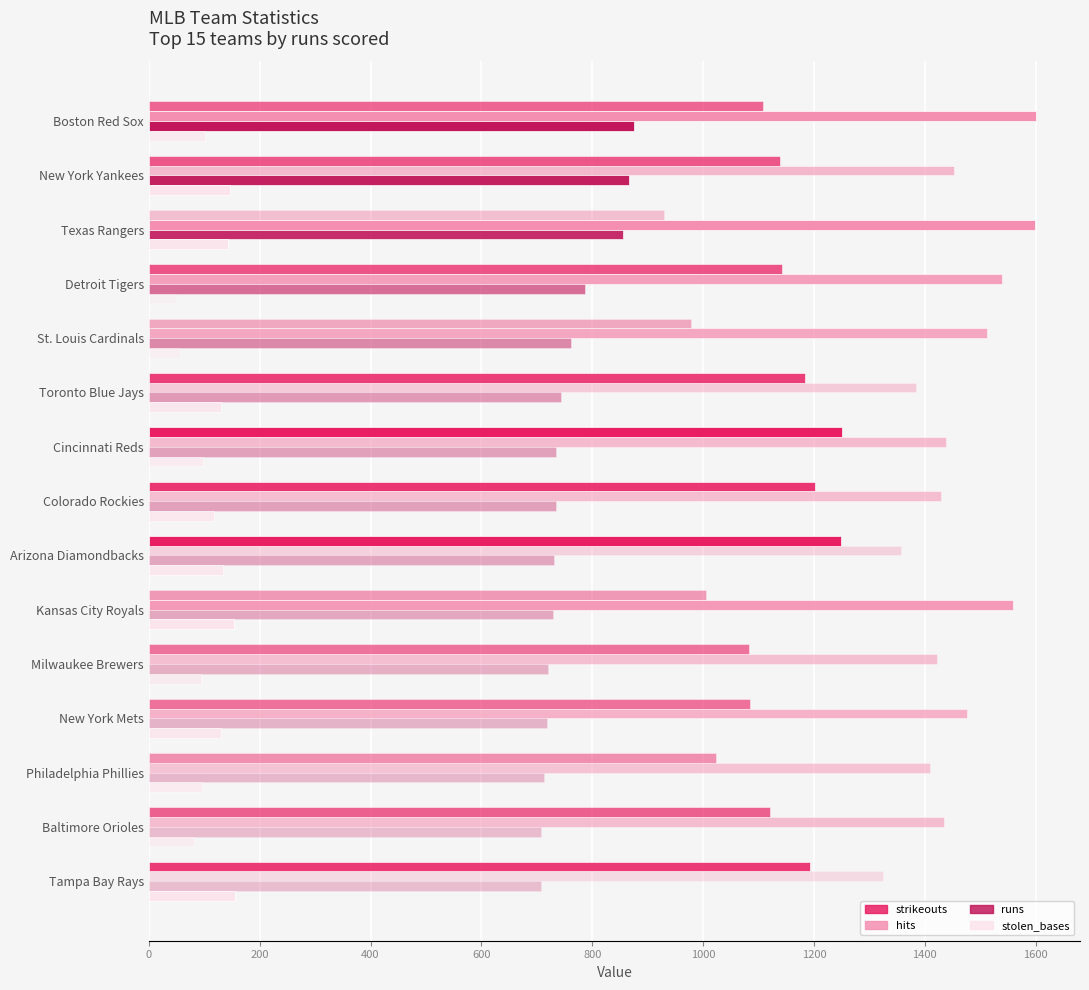

The value of strikeouts at Boston Red Sox is 1108. True or false?

True